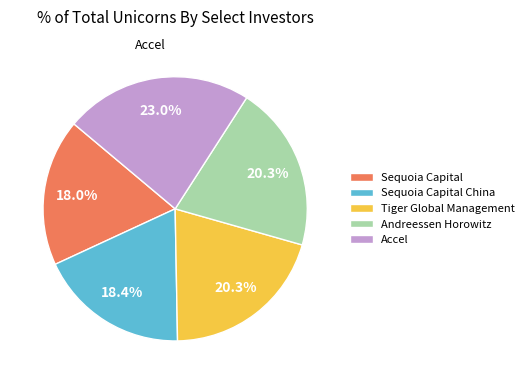

Between Tiger Global Management and Accel, which is larger?

Accel